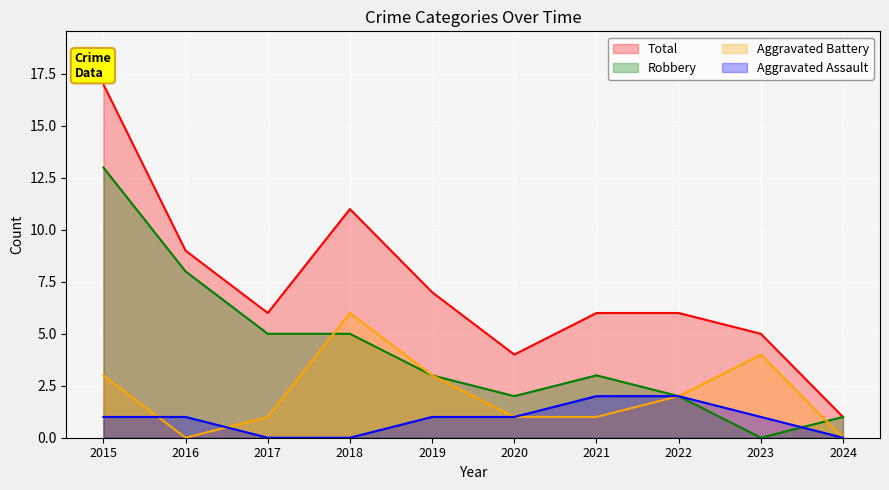

How many values in the Total series are below 6?

3